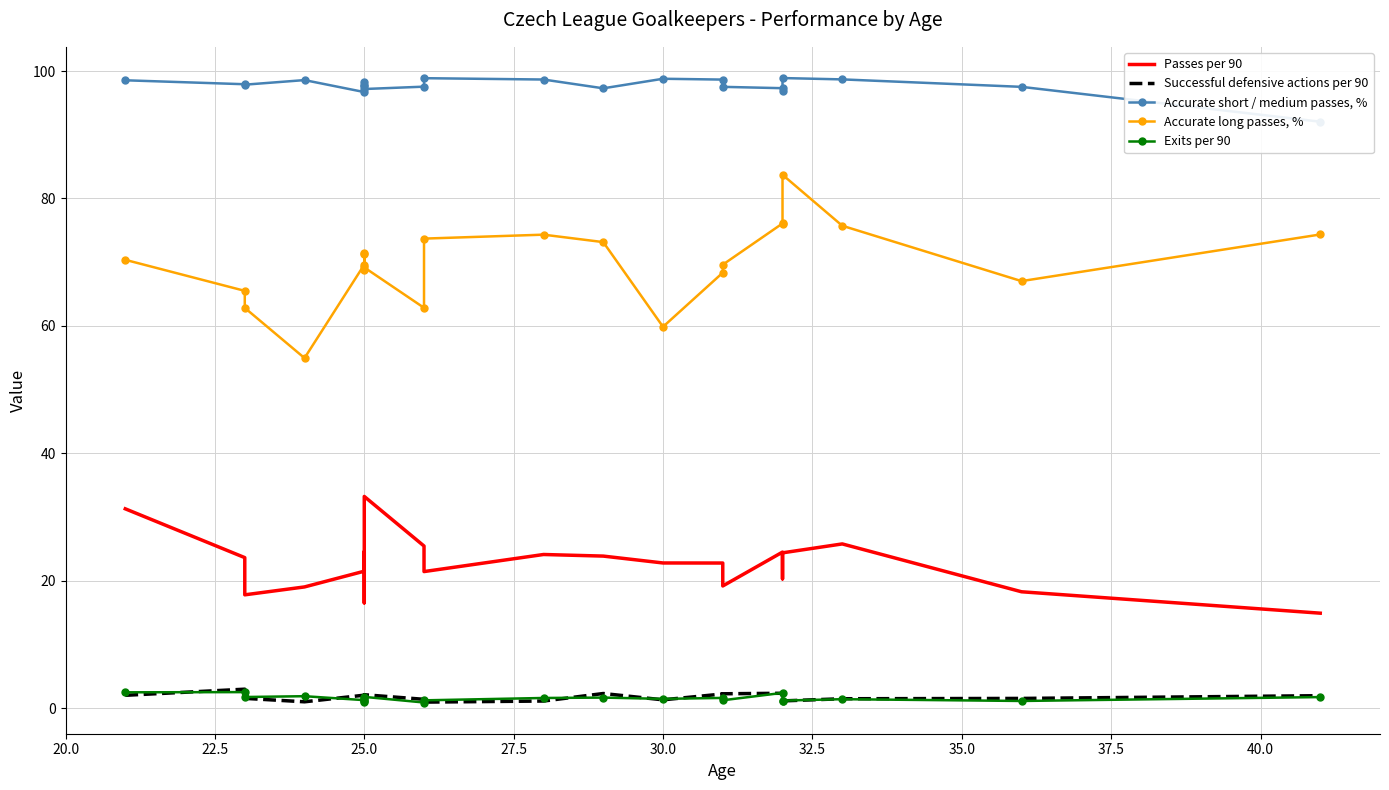

What is the sum of all Accurate long passes, % values?

1538.4